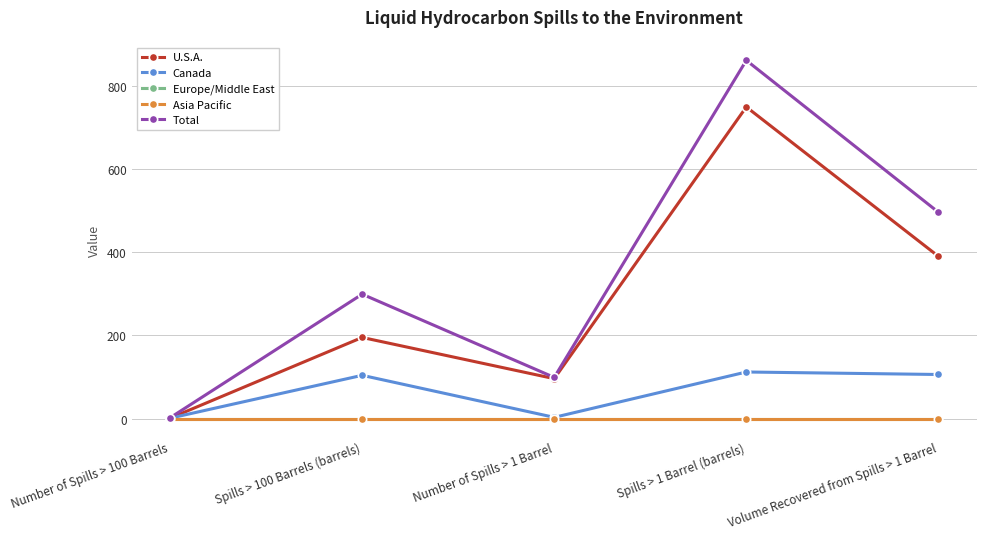

What is the total value across all series at Number of Spills > 100 Barrels?

4